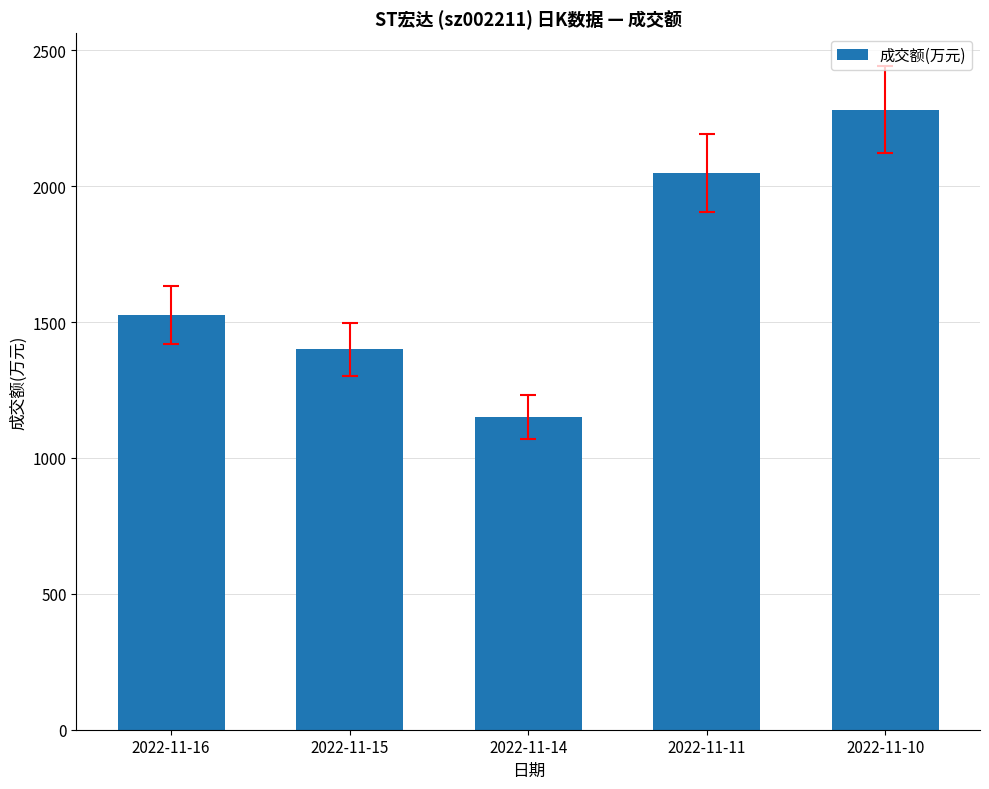

Rank the categories by value from lowest to highest.

2022-11-14, 2022-11-15, 2022-11-16, 2022-11-11, 2022-11-10